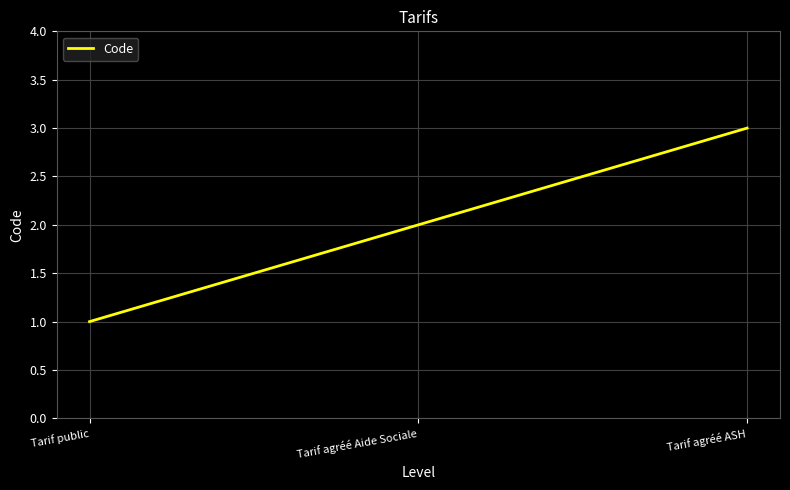

What position from the left is Tarif agréé ASH?

3